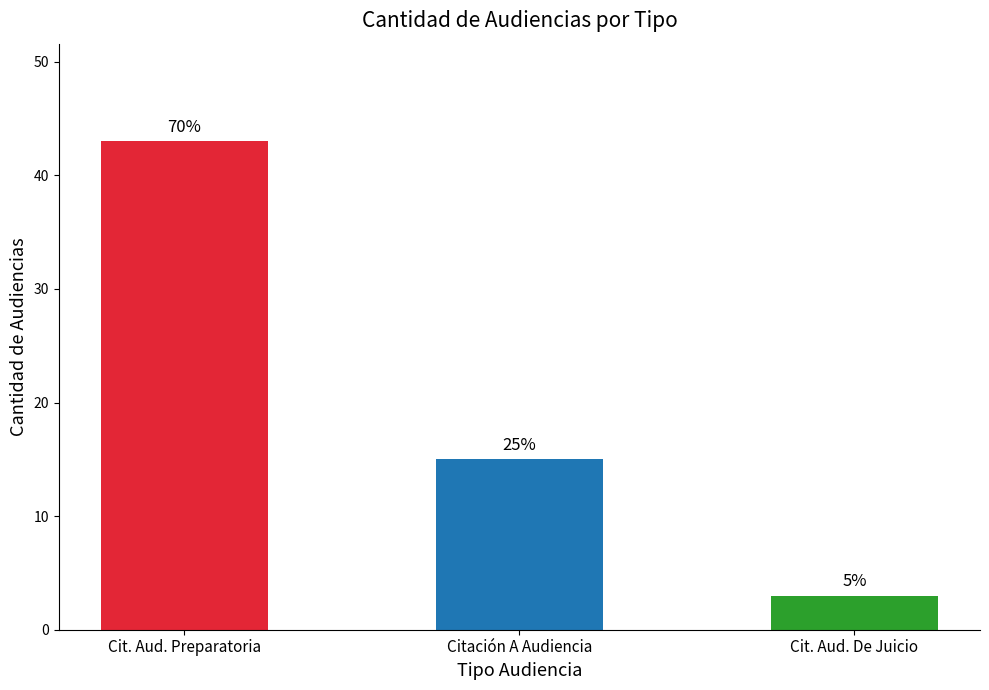

How many bars are there in total?

3